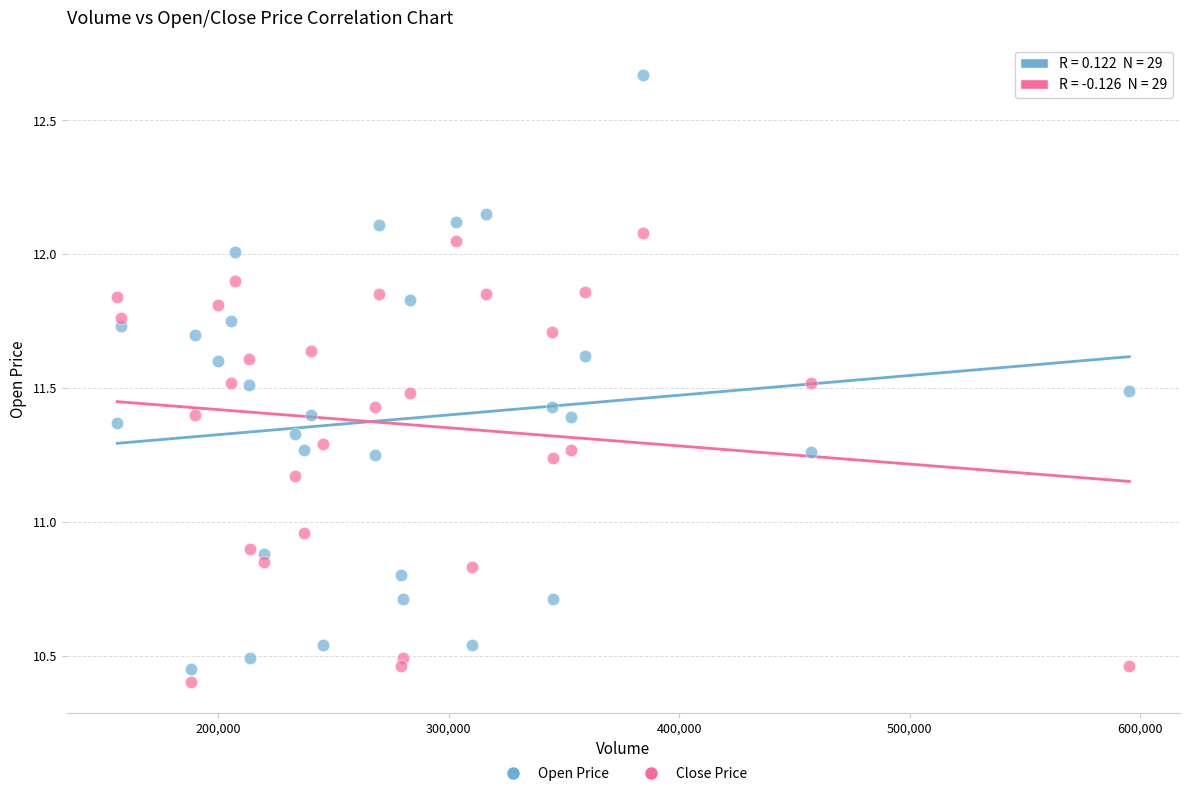

What is the X range (max minus min) for the scatter plot?

438900.0